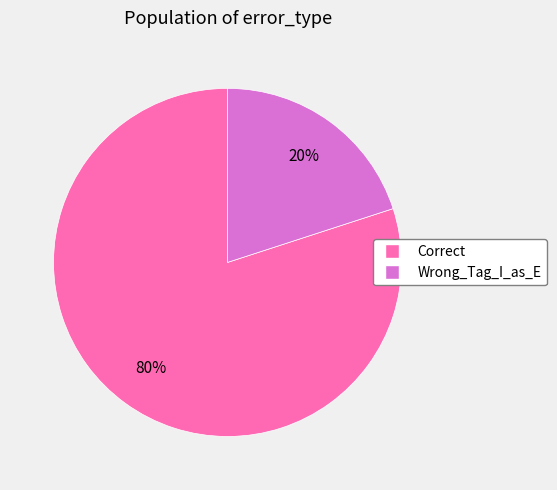

Rank the categories by value from lowest to highest.

Wrong_Tag_I_as_E, Correct